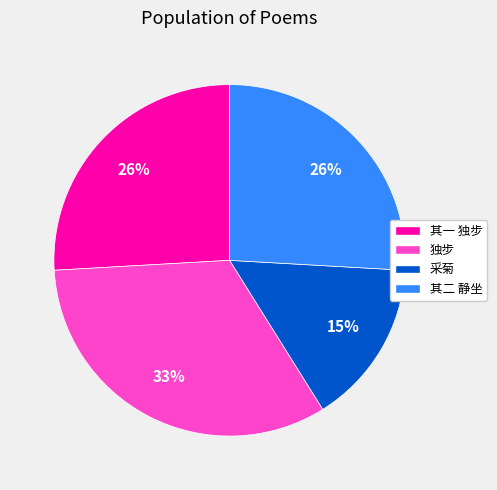

To the nearest percent, what is the average slice percentage?

25%